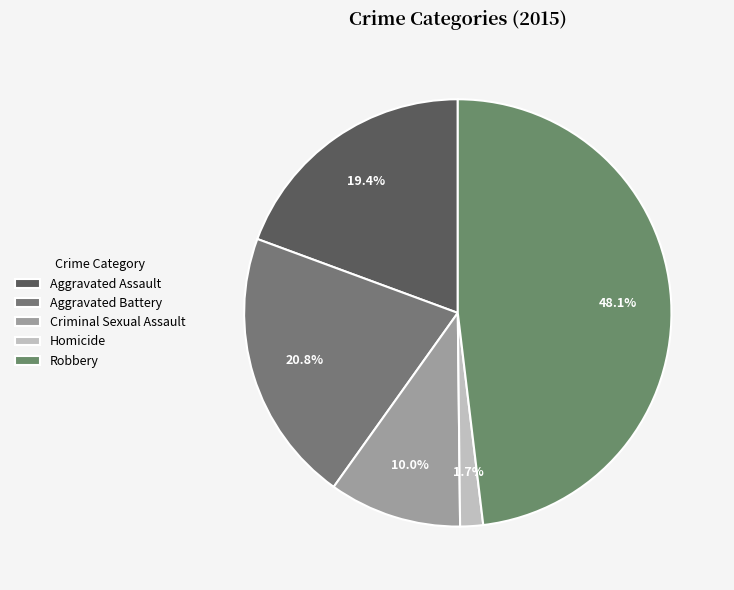

To the nearest percent, what portion does Homicide represent?

2%